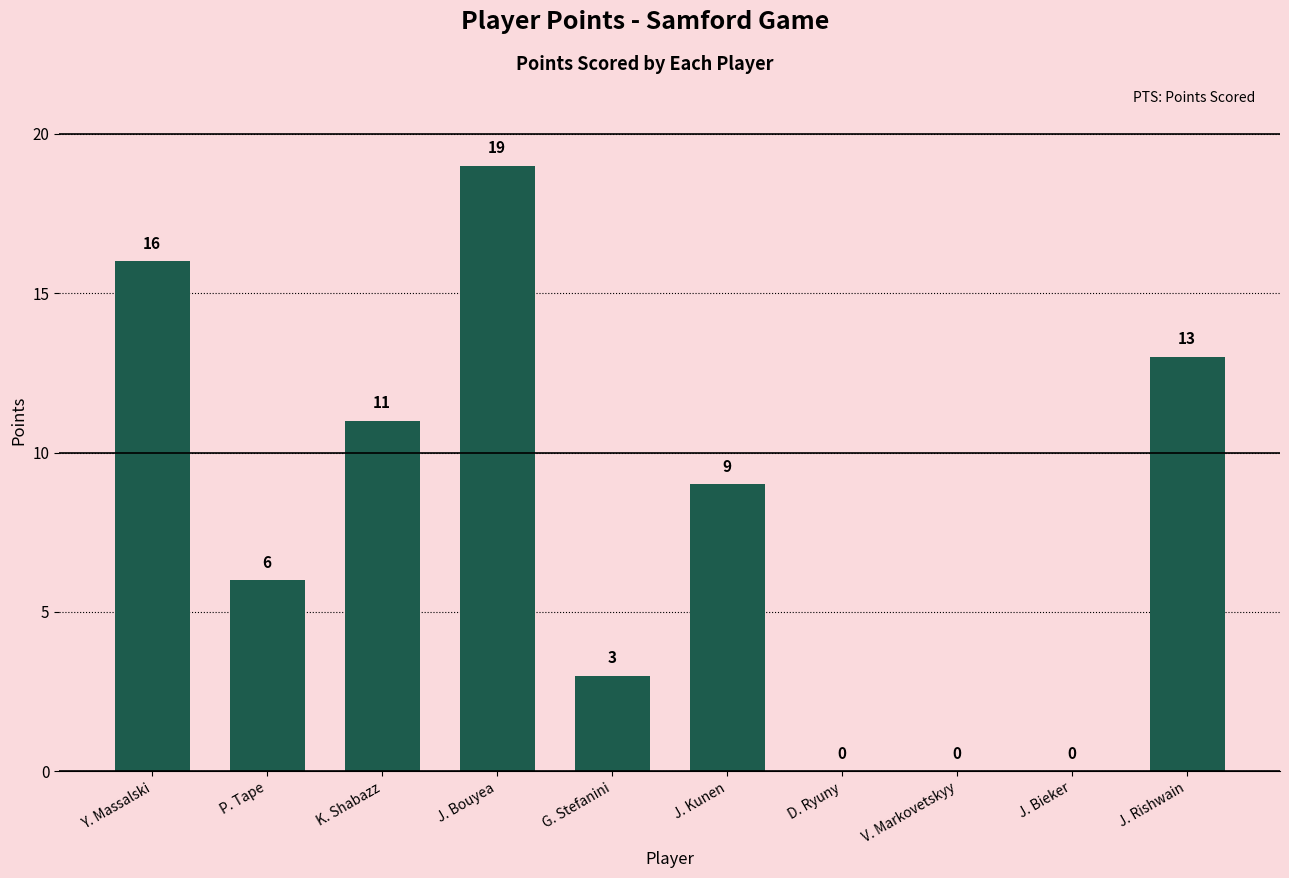

The value at K. Shabazz is 18. True or false?

False